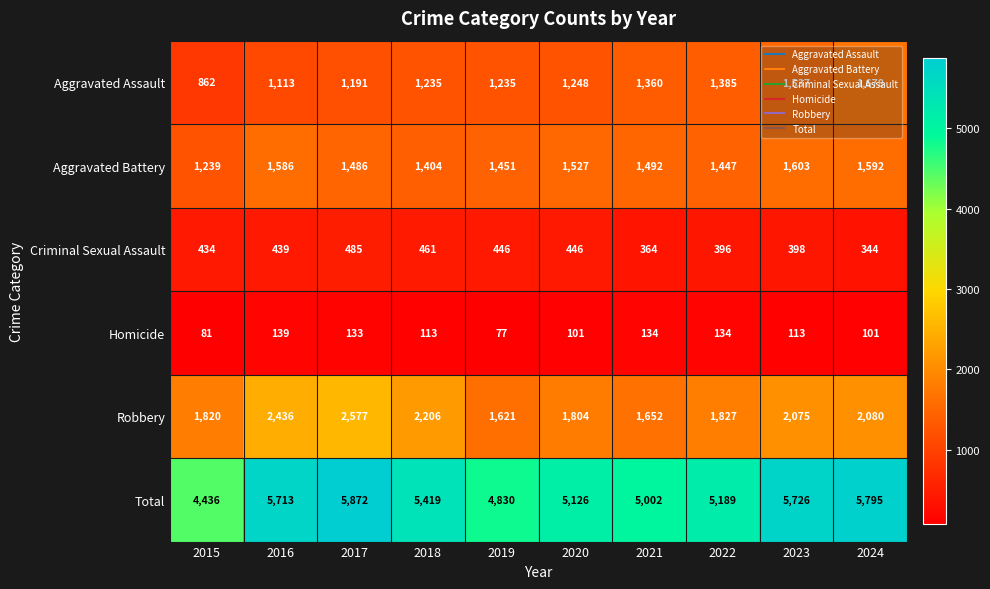

Rank the series by their maximum value, from highest to lowest.

Total, Robbery, Aggravated Assault, Aggravated Battery, Criminal Sexual Assault, Homicide